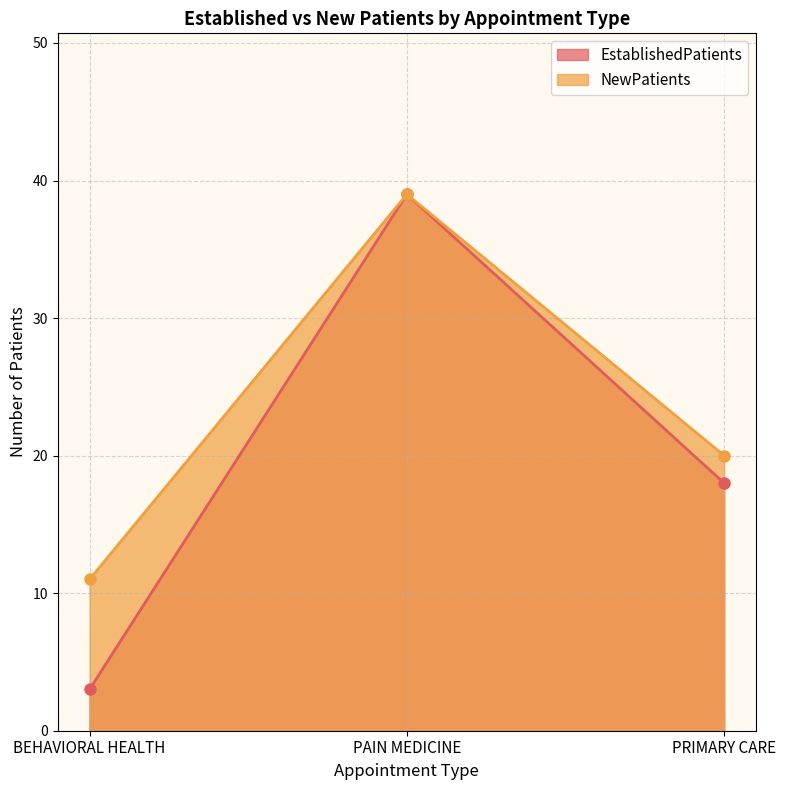

What is the label of the 2nd point from the left?

PAIN MEDICINE